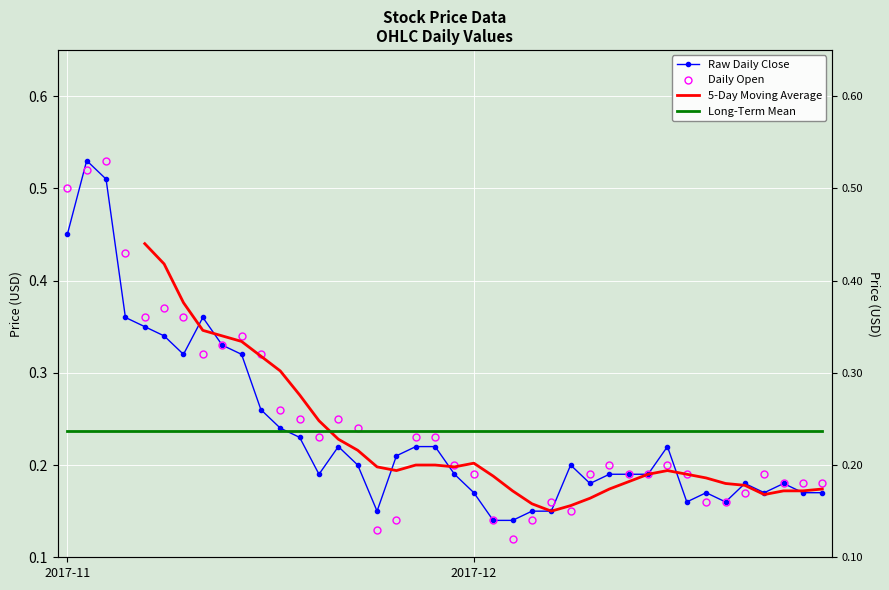

What is the average value of the Long-Term Mean series?

0.2